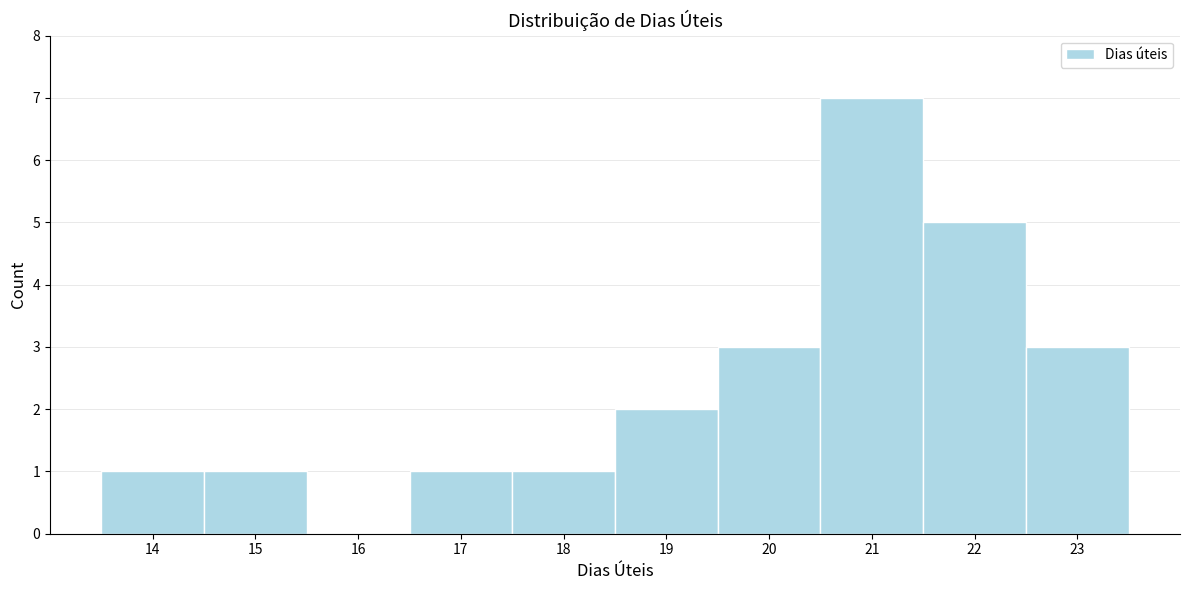

What is the height of the bar covering 14.5 to 15.5 on the x-axis? The values are not printed on the chart, so give them approximately, as read against the axis.

1